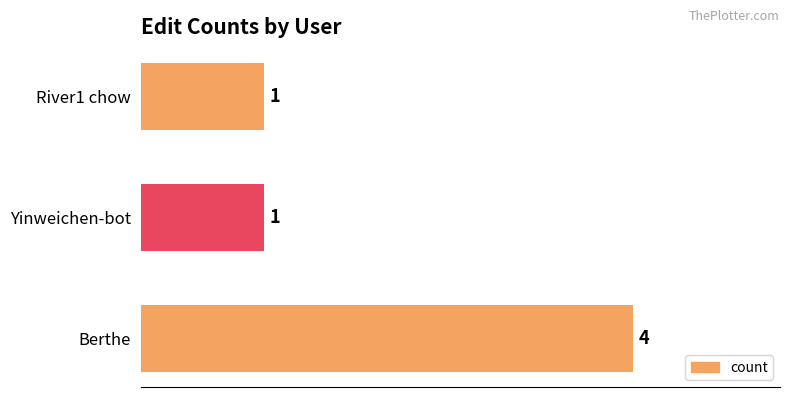

Between Yinweichen-bot and Berthe, which is larger?

Berthe